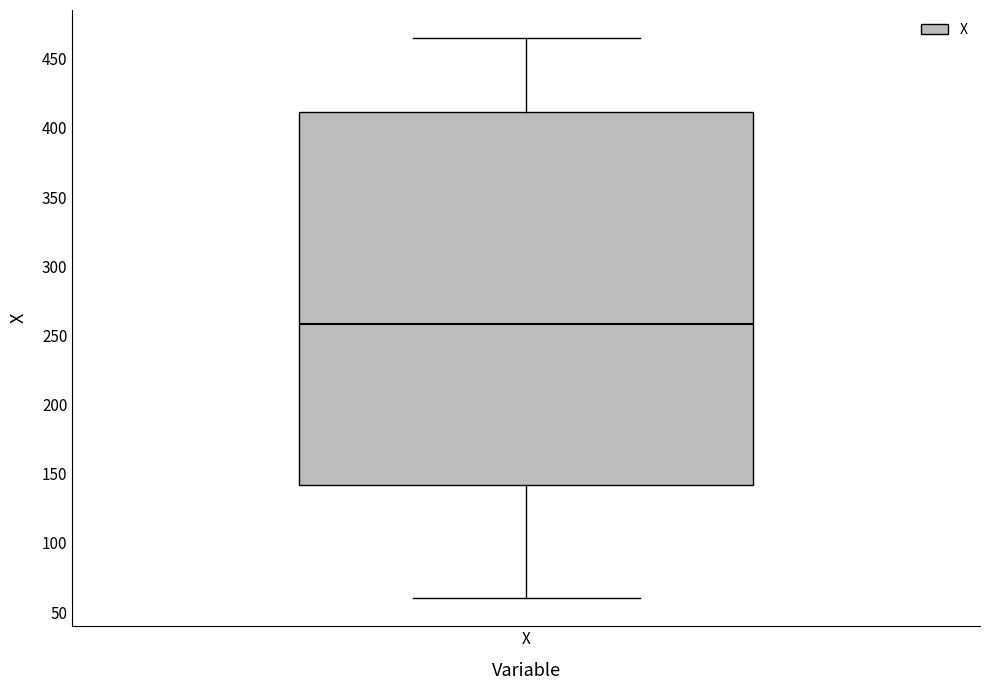

Transcribe this box plot: give where the median line is, the range the box spans, and where the two whiskers end, as read against the y-axis. The values are not printed on the chart, so give them approximately, as read against the axis.

median 260, box 140 to 410, whiskers 60 to 465